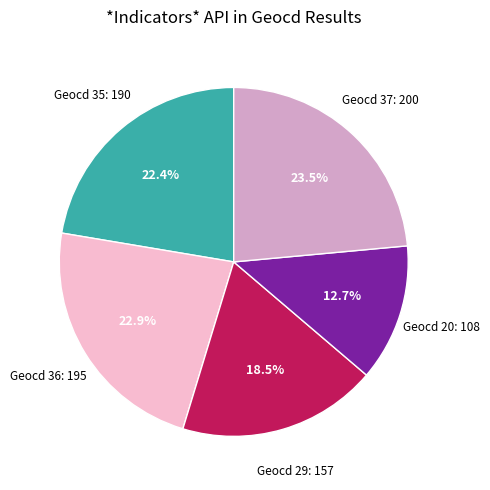

To the nearest percent, what is the average slice percentage?

20%